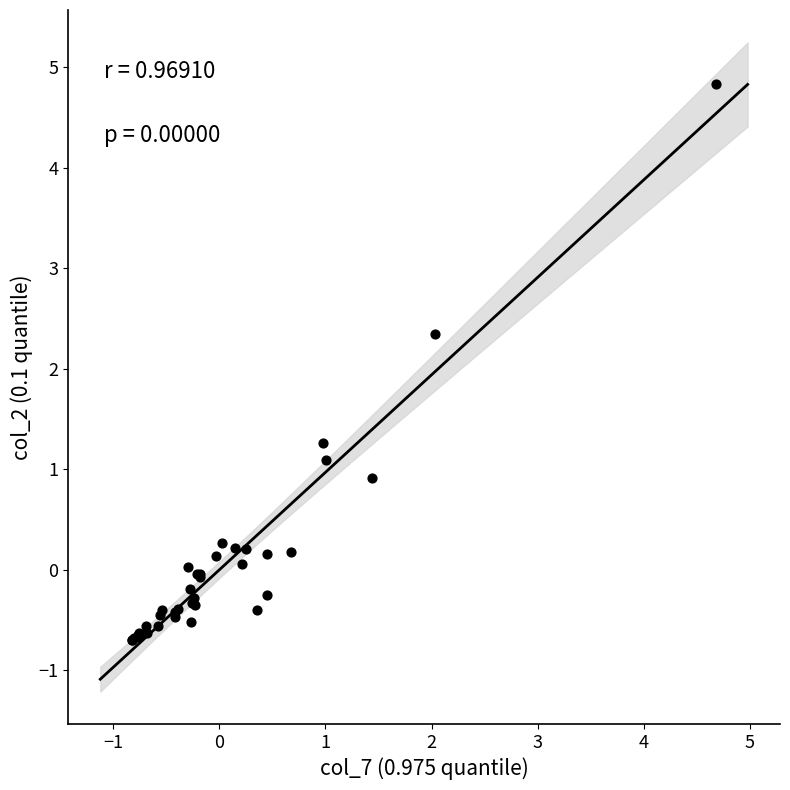

What Y value in the scatter plot is closest to 2?

2.3